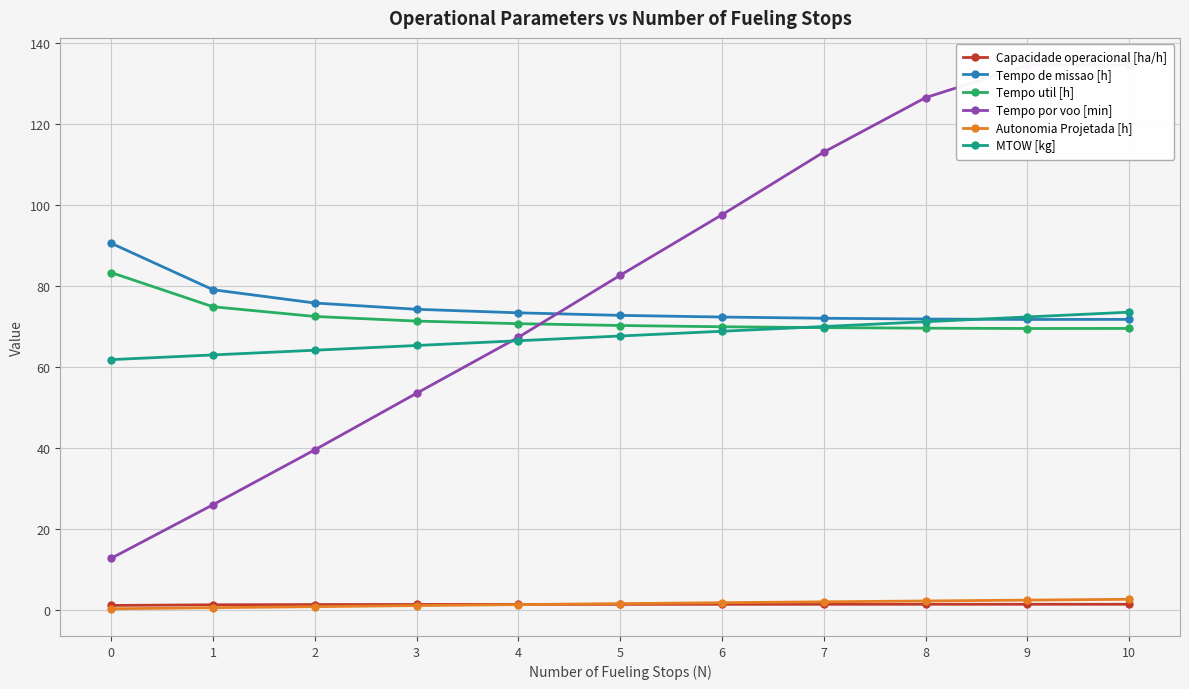

At which category is the sum across all series the highest?

10